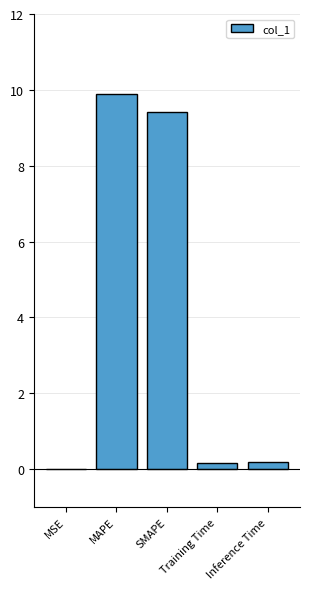

Count the number of categories in the chart.

5